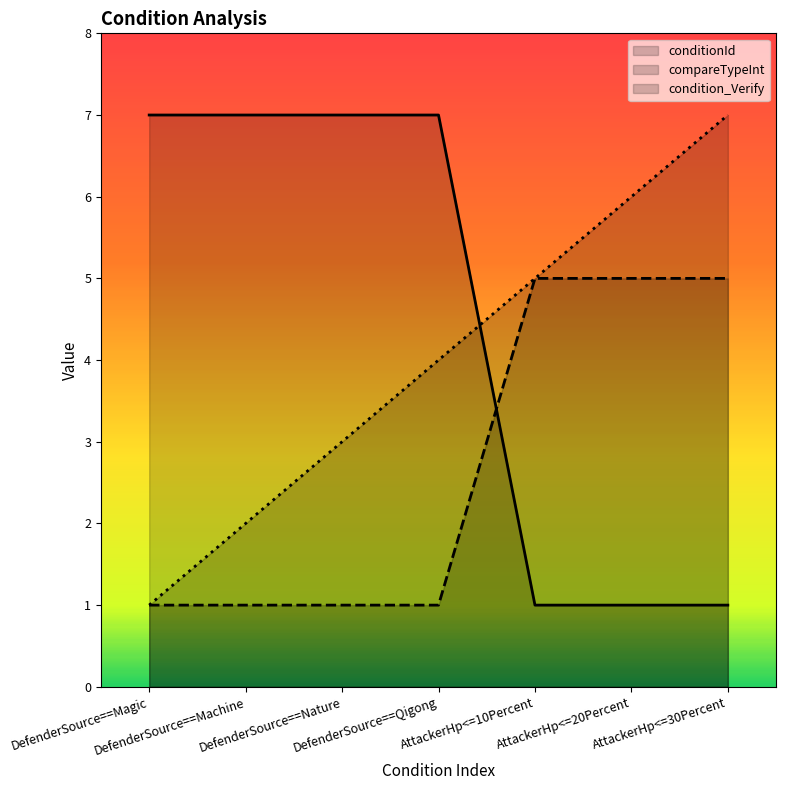

Which series has the largest range (max minus min)?

conditionId